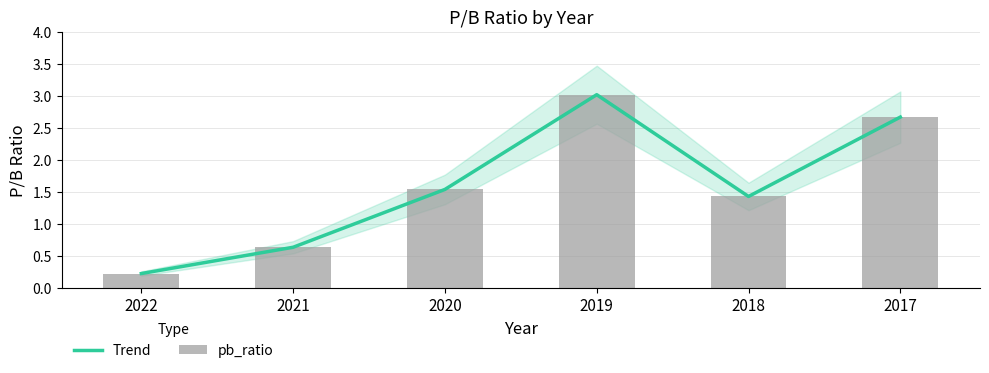

What is the value of the pb_ratio bar at the 2nd from the left?

0.6